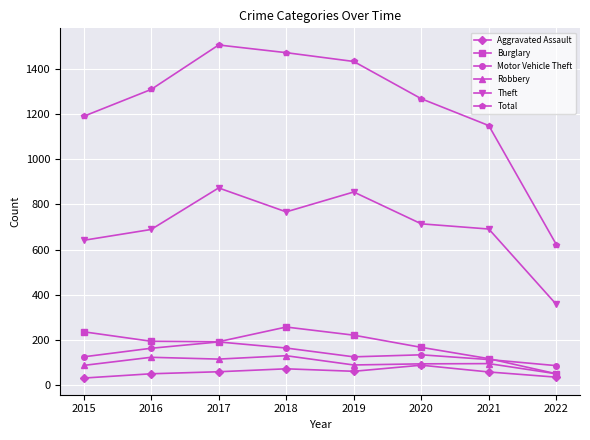

What is the value of the Theft point at the 5th from the left?

855